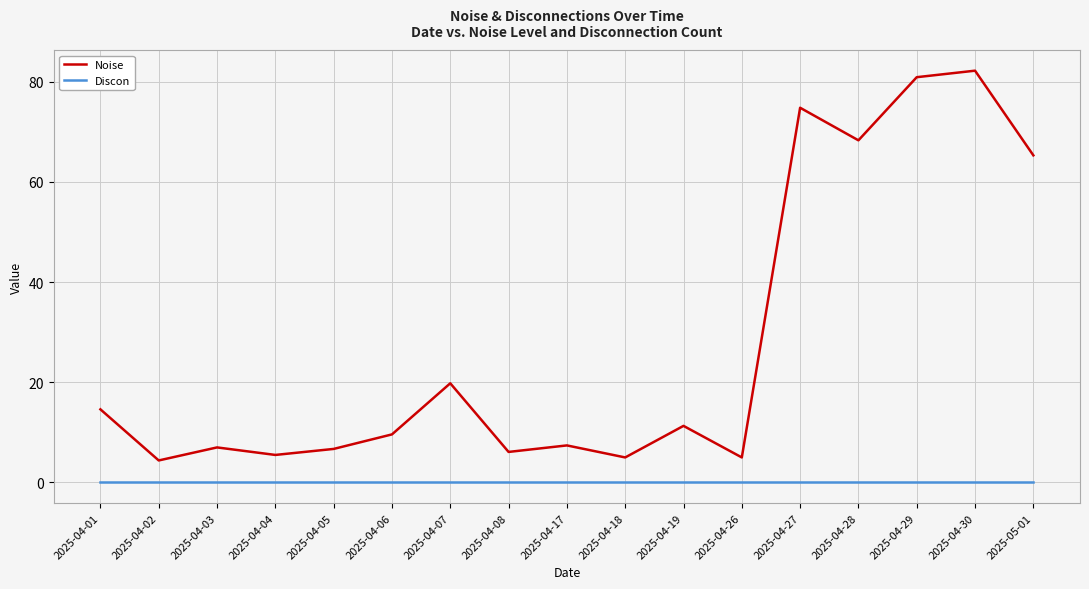

What is the difference between the Noise values at 2025-04-18 and 2025-04-01?

9.6